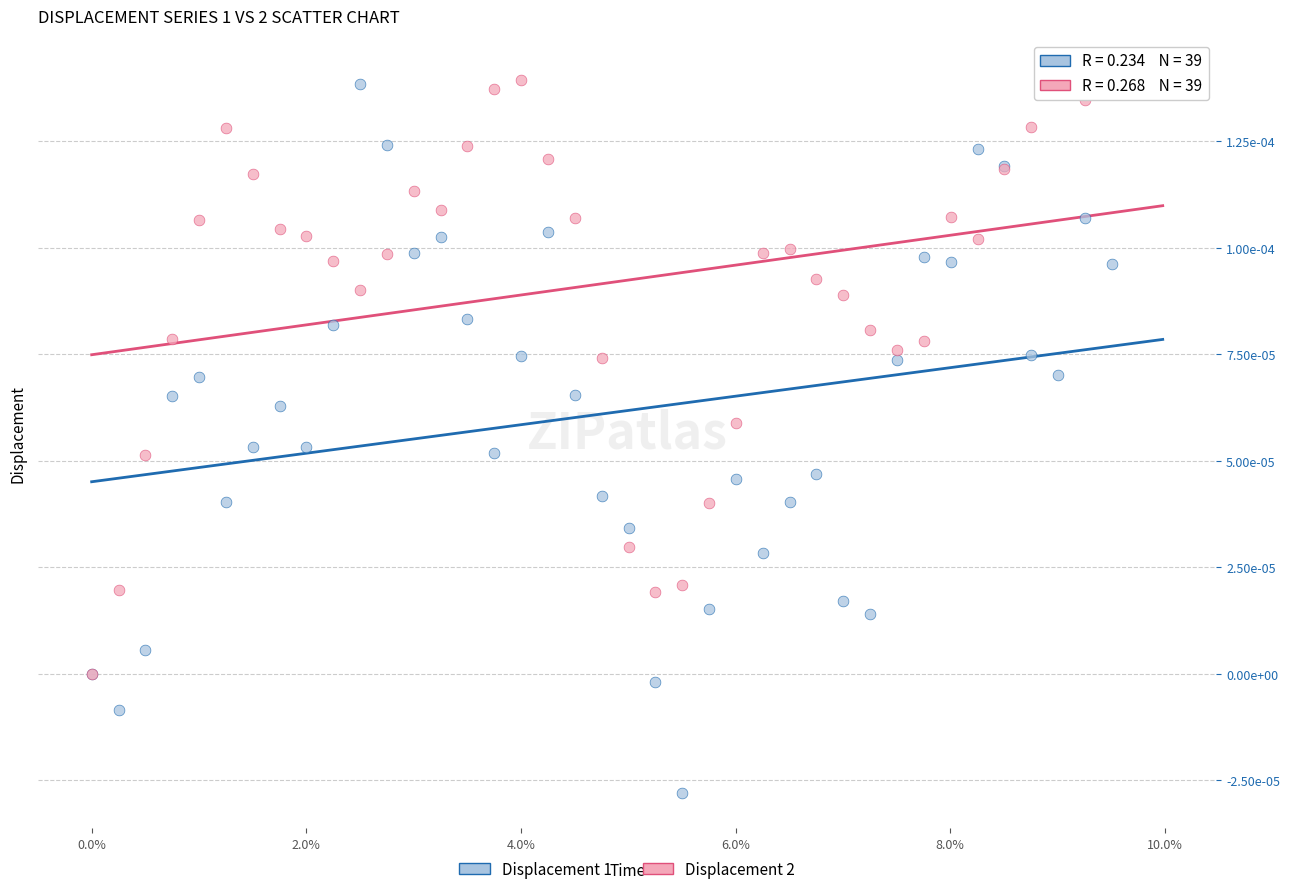

Which series has the widest spread of Y values?

Displacement 1